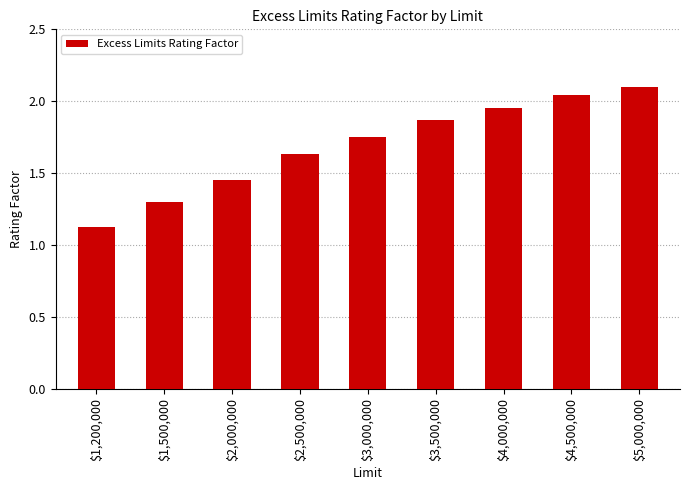

What is the difference between the values at $1,500,000 and $4,500,000?

0.7